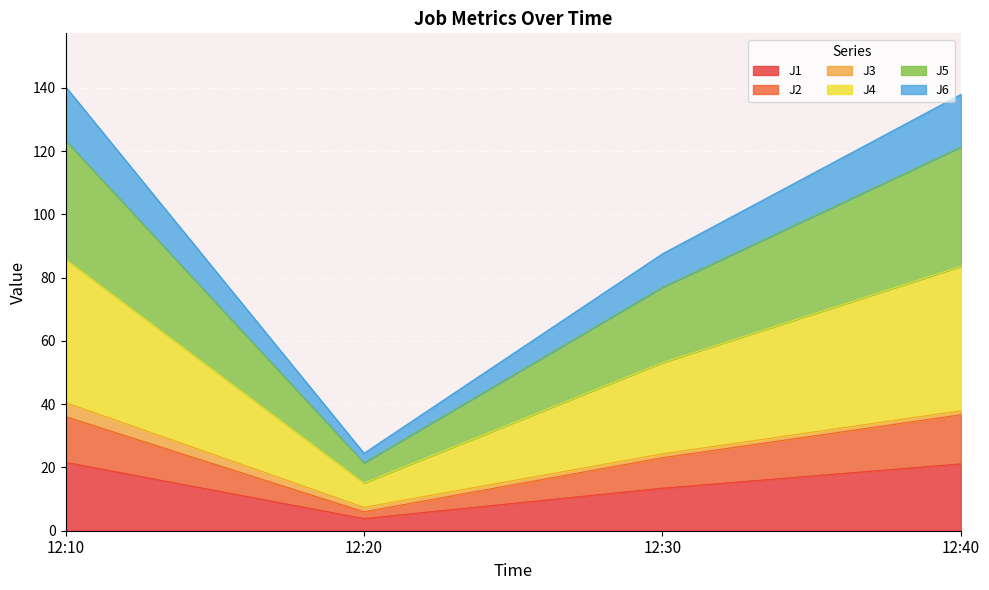

True or false: J6 has a value of 84.3 at 12:30.

False